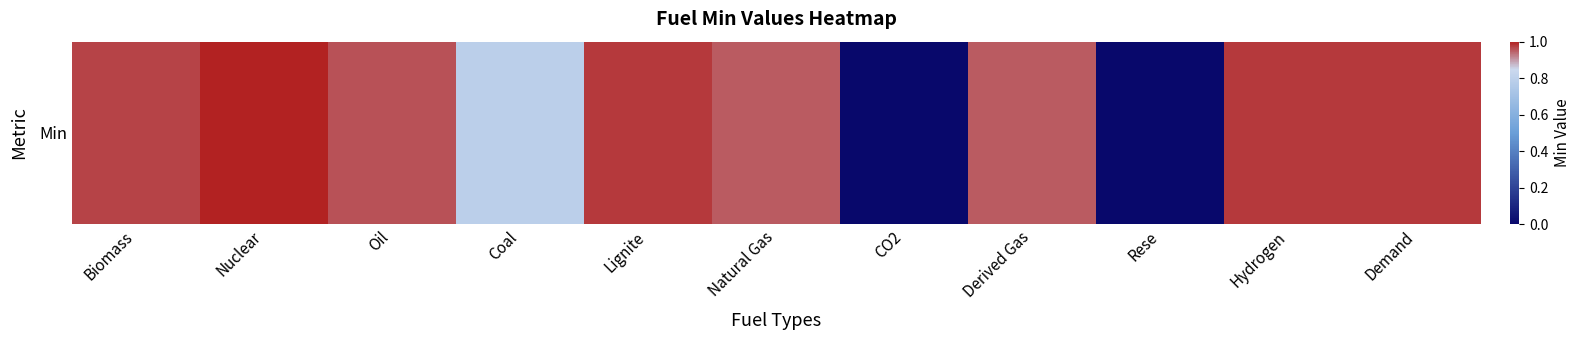

Reading left to right, transcribe all the data shown in this chart.

Biomass=1.0	Nuclear=1.0	Oil=1.0	Coal=0.8	Lignite=1.0	Natural Gas=0.9	CO2=0.0	Derived Gas=0.9	Rese=0.0	Hydrogen=1.0	Demand=1.0